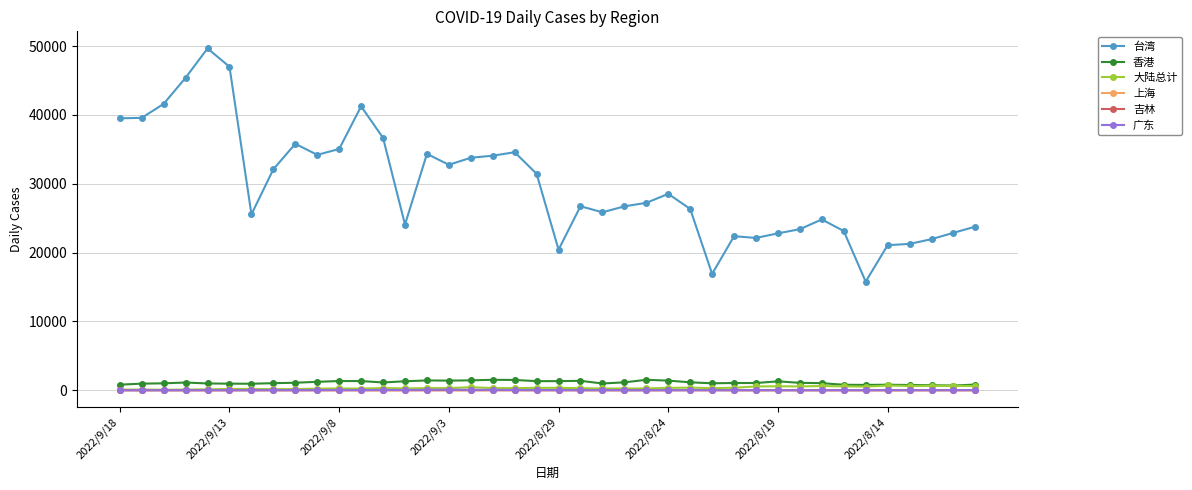

True or false: 香港 has more than 0 interior local peaks.

True